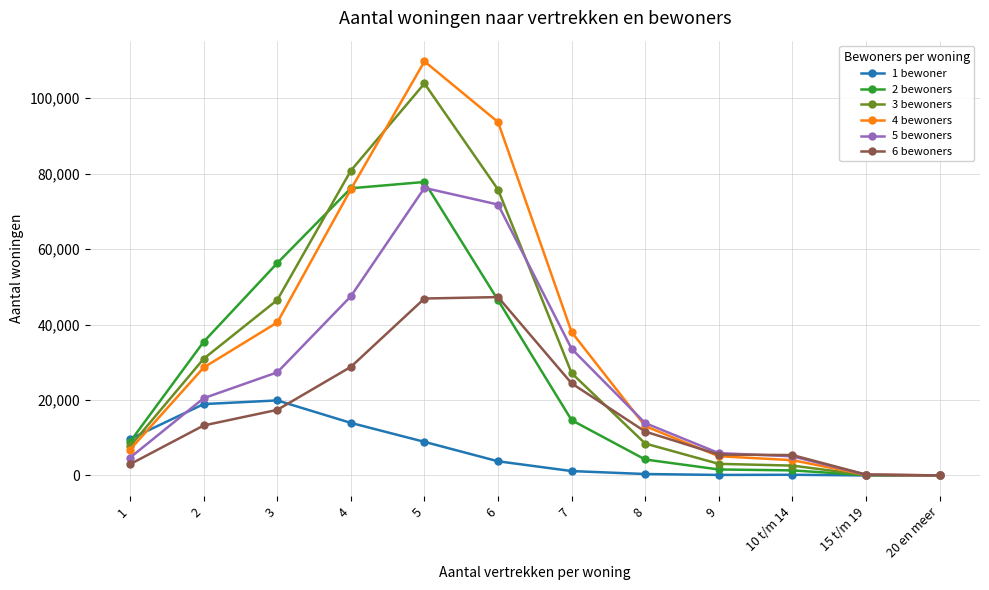

The 6 bewoners series shows 17397 at 3. True or false?

True